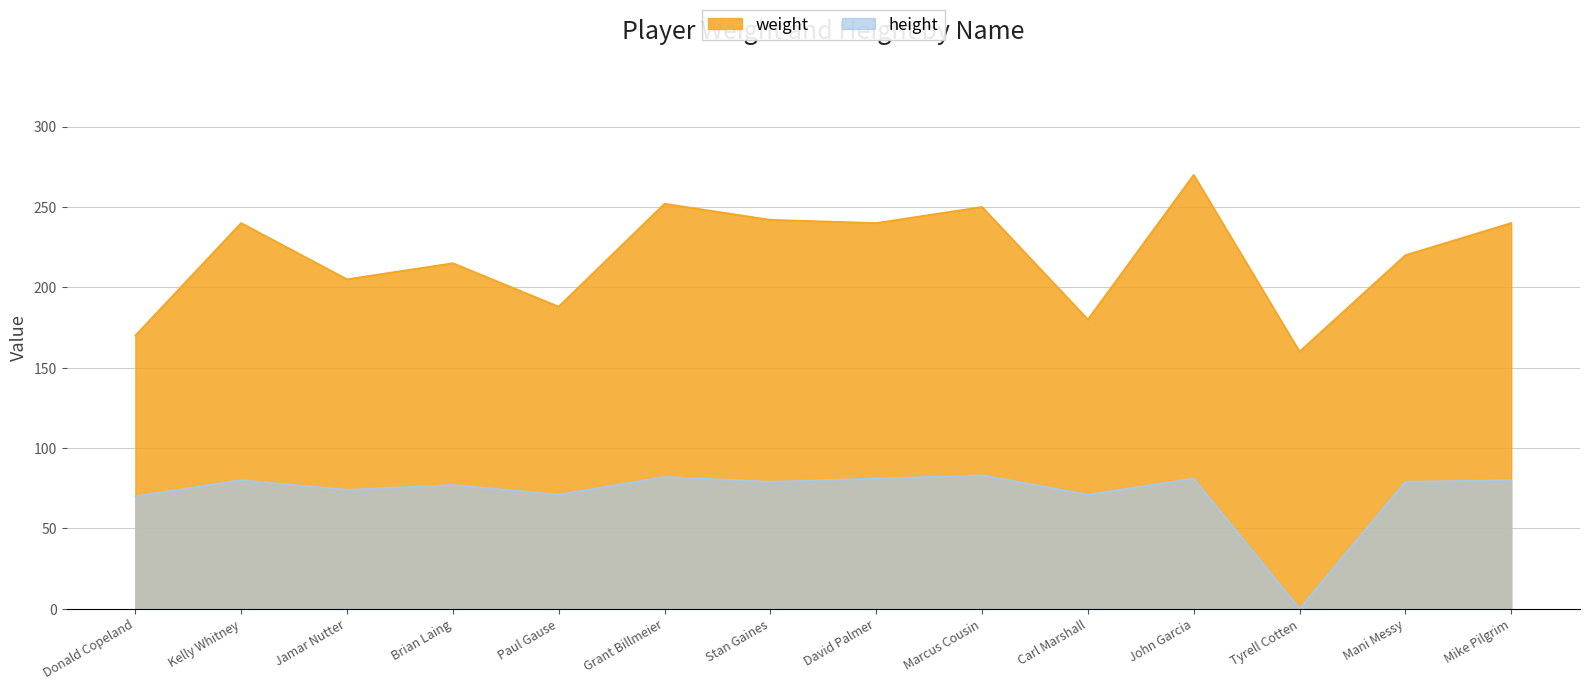

True or false: weight has a value of 250 at Marcus Cousin.

True